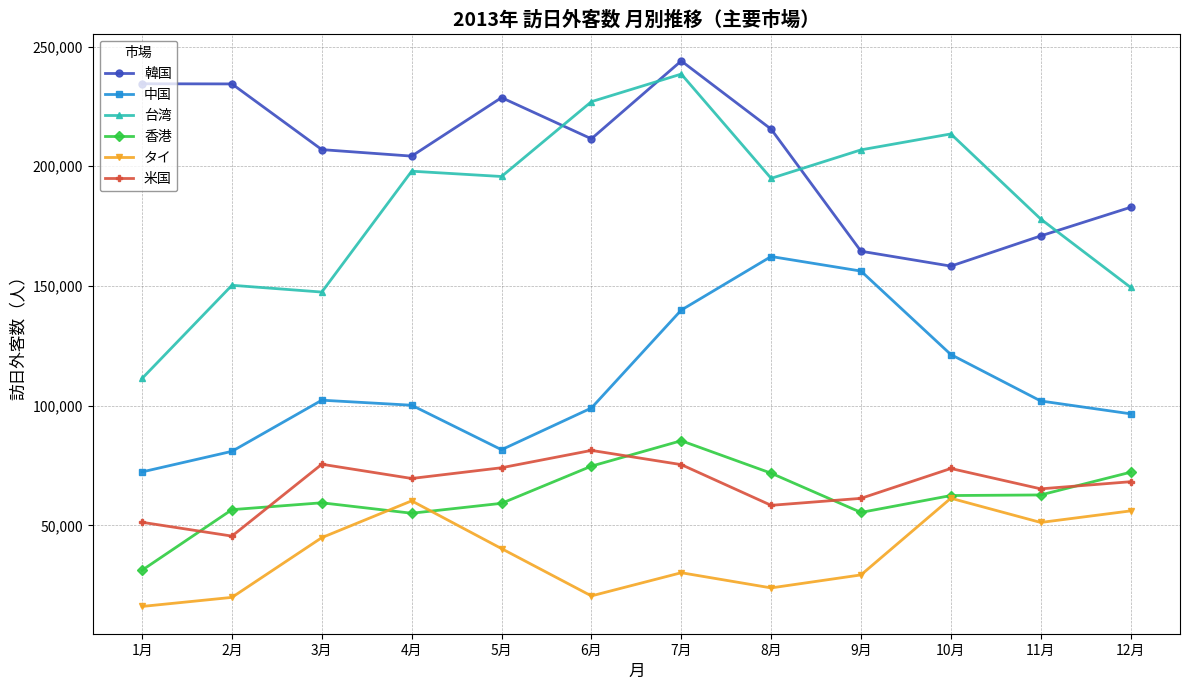

True or false: 台湾 and 米国 intersect in this chart.

False